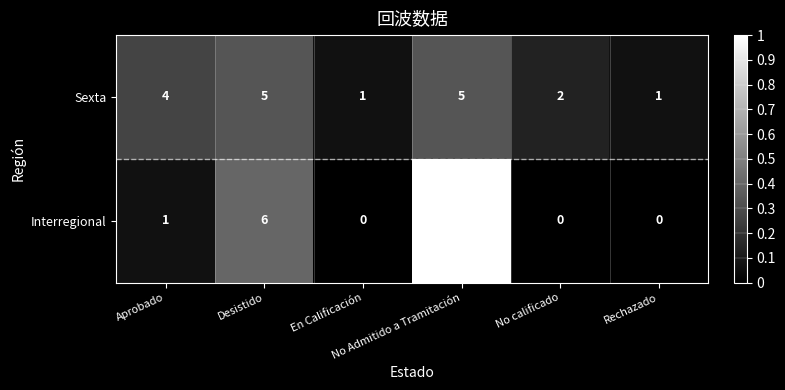

What is the difference between the maximum and minimum values in the Interregional series?

15